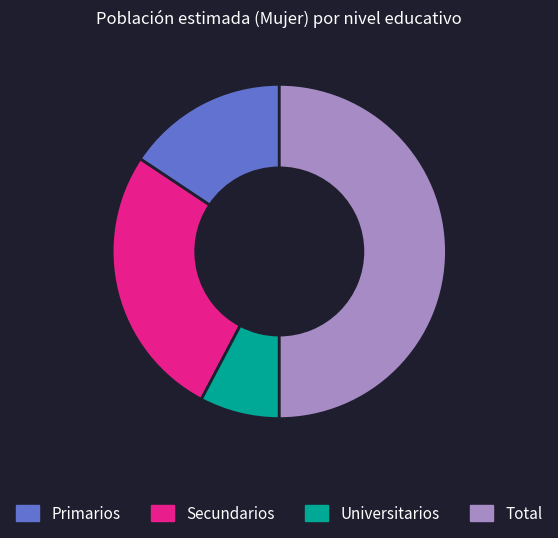

Rank the categories by value from lowest to highest.

Universitarios, Primarios, Secundarios, Total